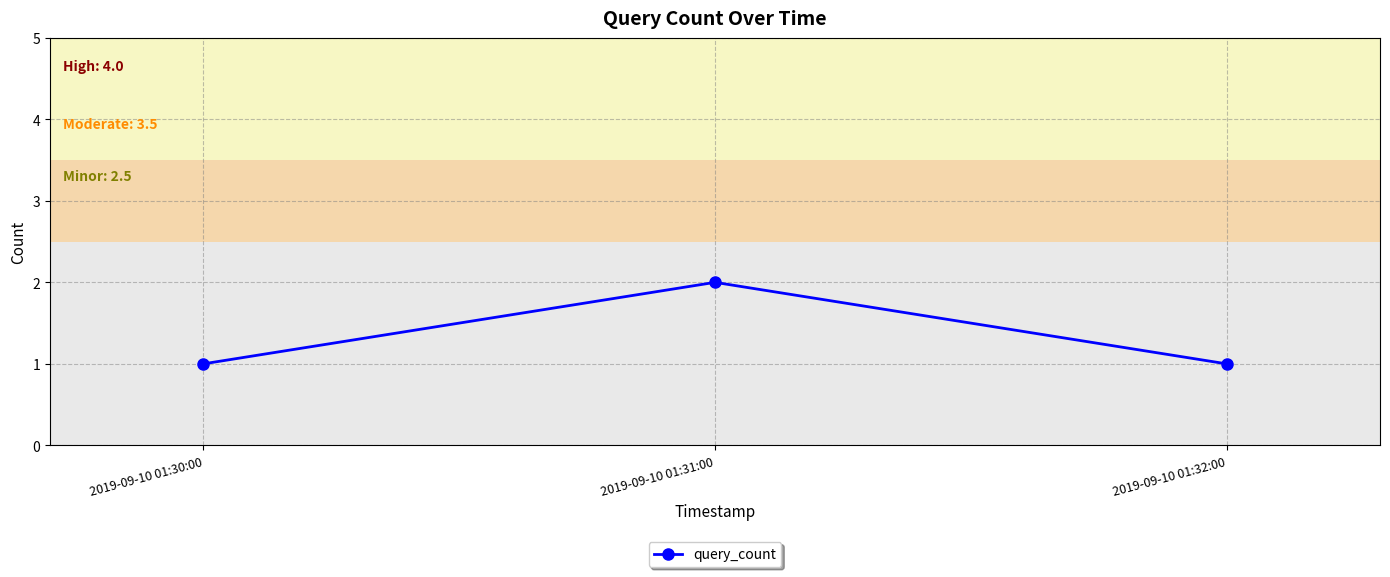

Which label corresponds to the largest value in the chart?

2019-09-10 01:31:00